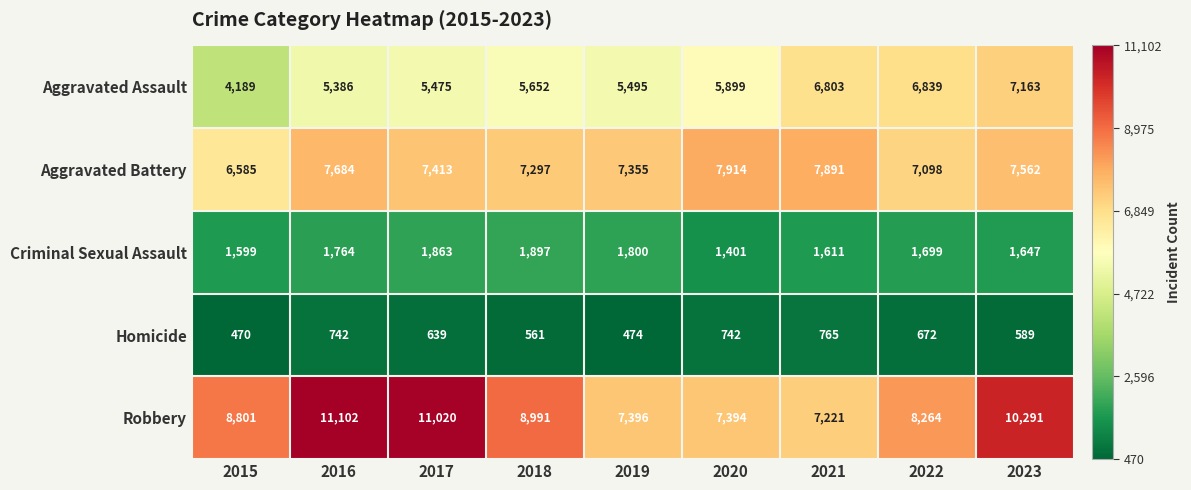

True or false: Aggravated Battery has a value of 4166 at 2019.

False